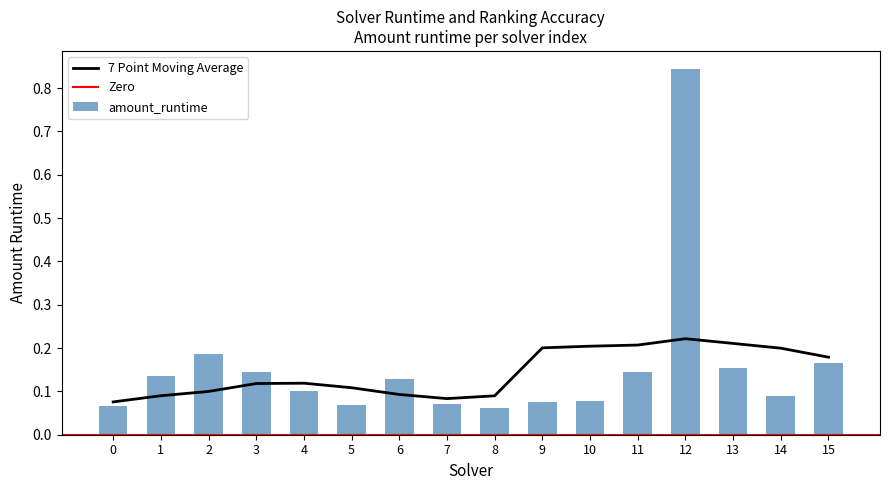

True or false: 7 Point Moving Average has a value of 0.2 at 11.

True